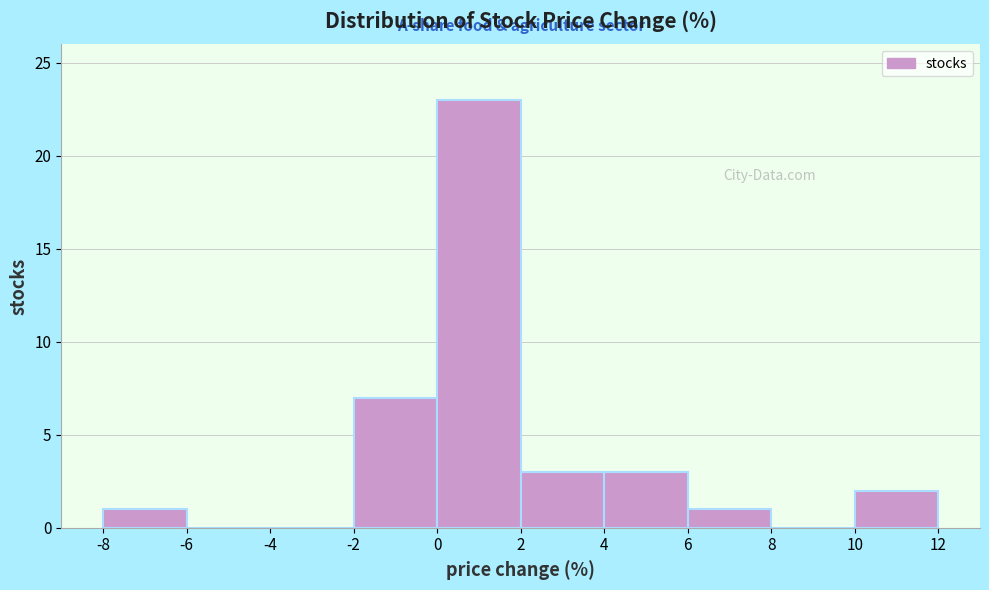

Reading left to right, list every bar in this chart as the range it spans on the x-axis followed by its height. The values are not printed on the chart, so give them approximately, as read against the axis.

-8 to -6: 1
-6 to -4: 0
-4 to -2: 0
-2 to 0: 7
0 to 2: 23
2 to 4: 3
4 to 6: 3
6 to 8: 1
8 to 10: 0
10 to 12: 2